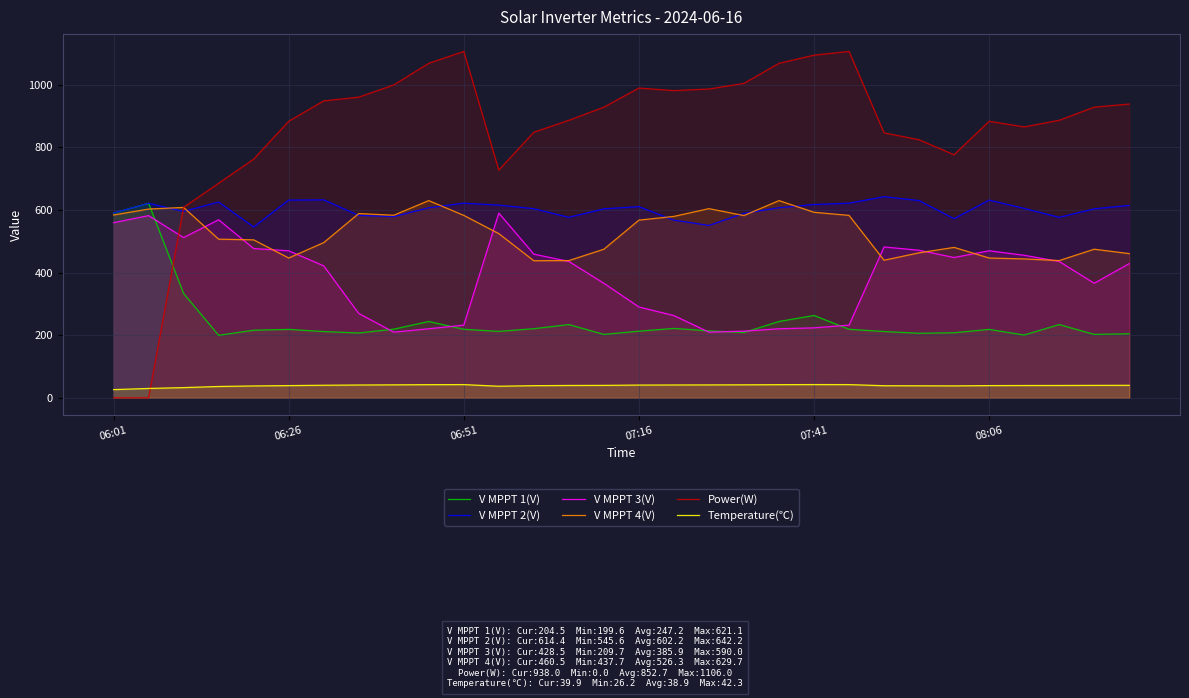

What is the greatest value displayed?

1106.0